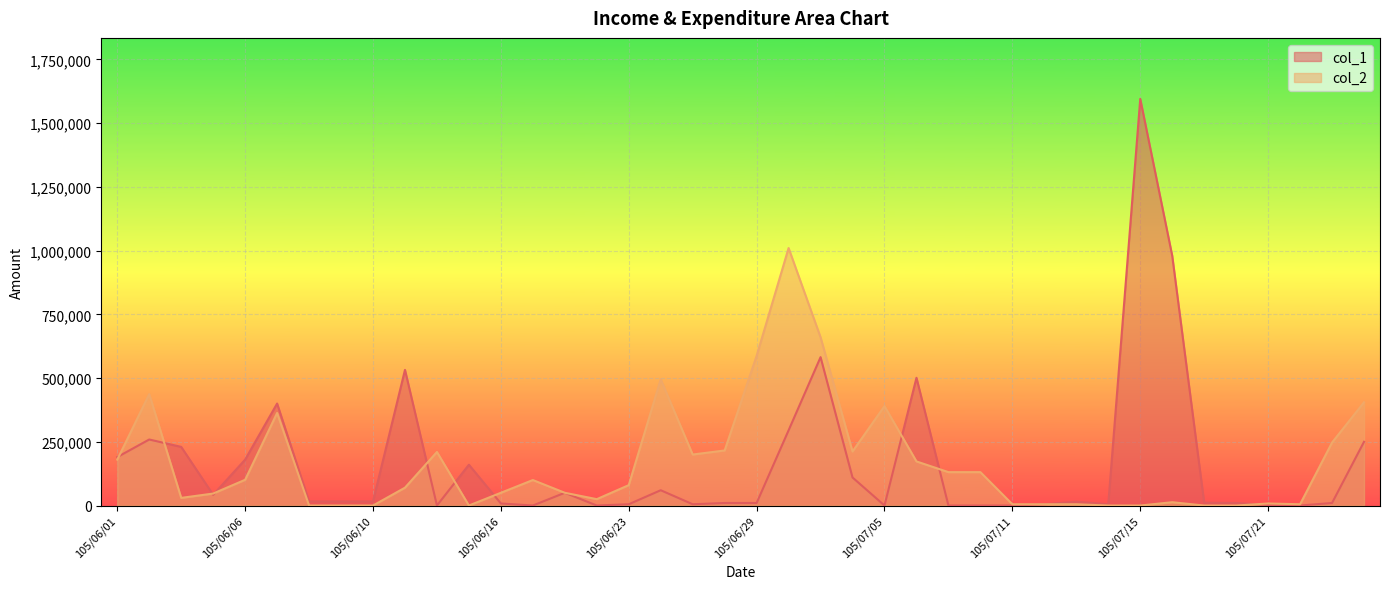

Rank the categories by col_1 value from highest to lowest.

105/07/15, 105/07/18, 105/07/01, 105/06/13, 105/07/06, 105/06/07, 105/06/30, 105/06/02, 105/07/27, 105/06/03, 105/06/01, 105/06/06, 105/06/15, 105/07/04, 105/06/24, 105/06/20, 105/06/04, 105/06/08, 105/06/09, 105/06/10, 105/07/13, 105/07/19, 105/06/28, 105/06/29, 105/07/20, 105/07/26, 105/06/16, 105/06/23, 105/06/27, 105/07/12, 105/07/14, 105/07/21, 105/06/14, 105/06/17, 105/06/22, 105/07/05, 105/07/07, 105/07/08, 105/07/11, 105/07/25